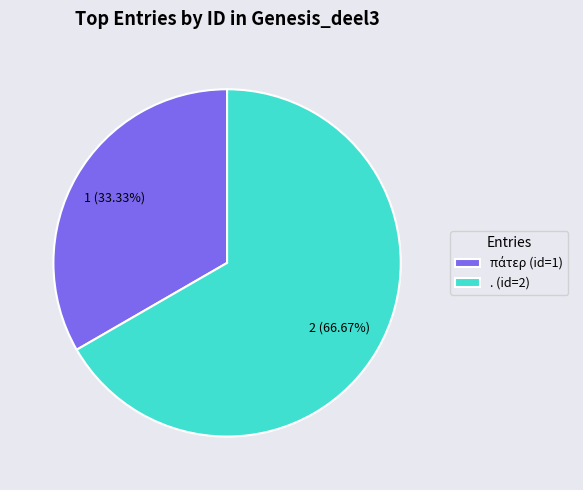

To the nearest percent, what is the average slice percentage?

50%